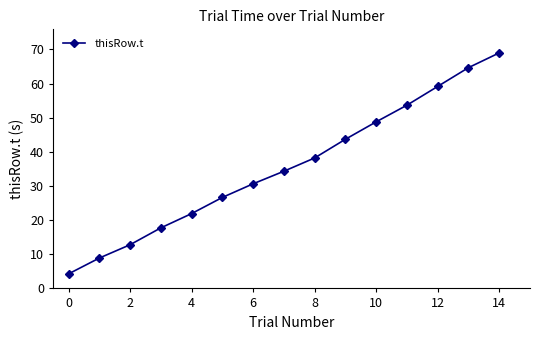

Reading right to left, extract all data points from this chart.

69.0	64.6	59.1	53.7	48.8	43.7	38.2	34.3	30.6	26.6	21.9	17.7	12.8	8.9	4.3